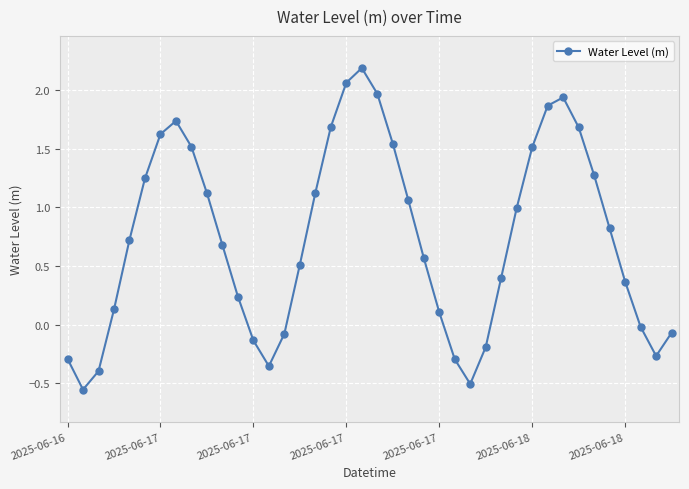

What is the difference between the second highest and second lowest values?

2.6